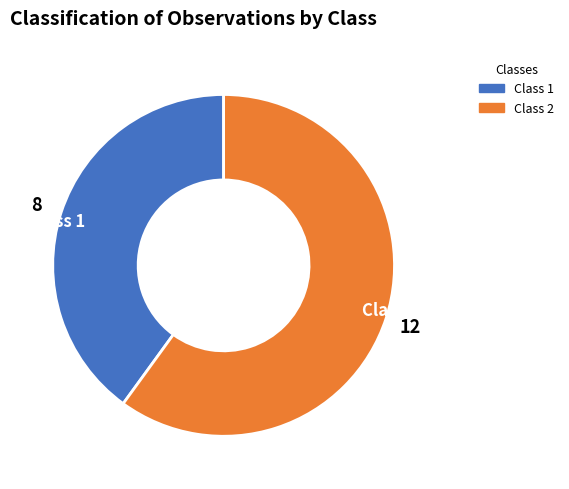

Count the number of slices in the pie.

2